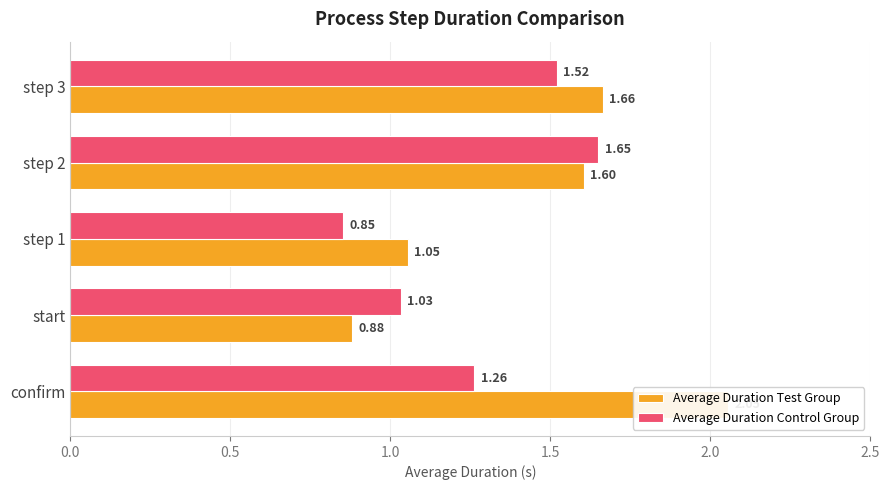

What is the sum of all Average Duration Control Group values?

6.3